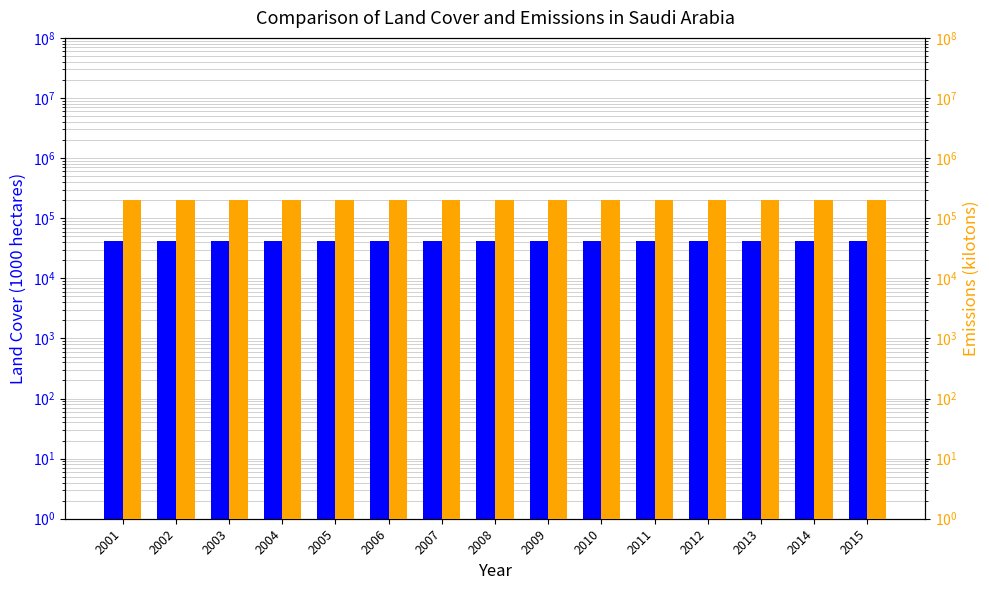

What is the maximum value for y?

204364.9